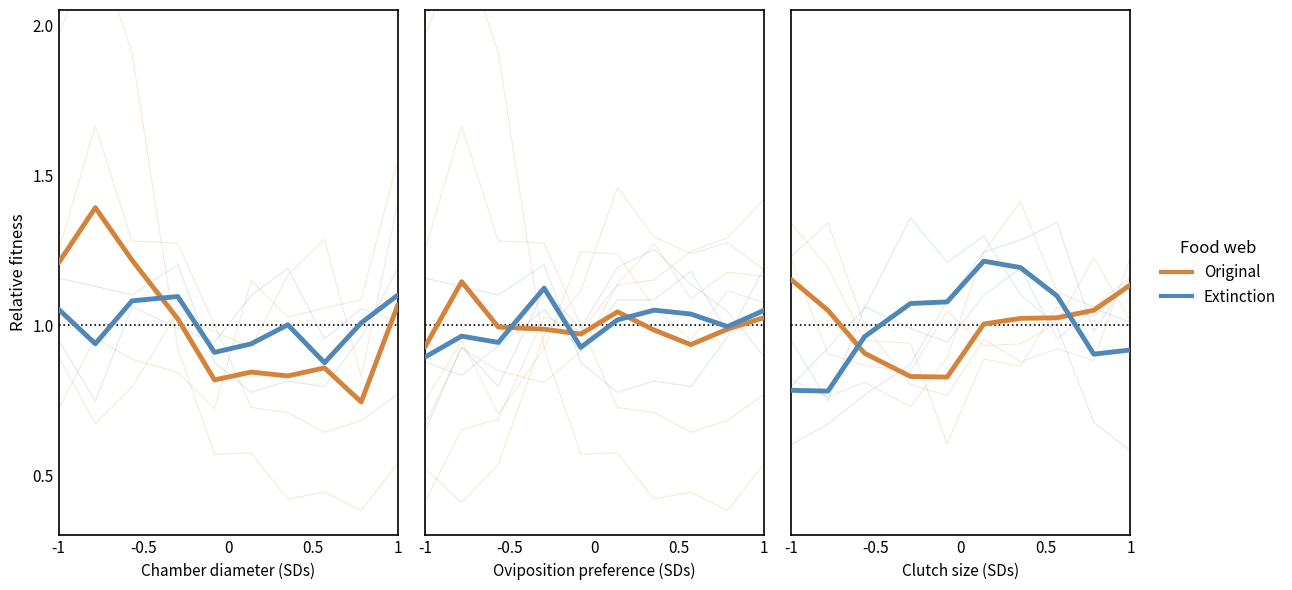

Which category has the highest value in the Original series?

-1